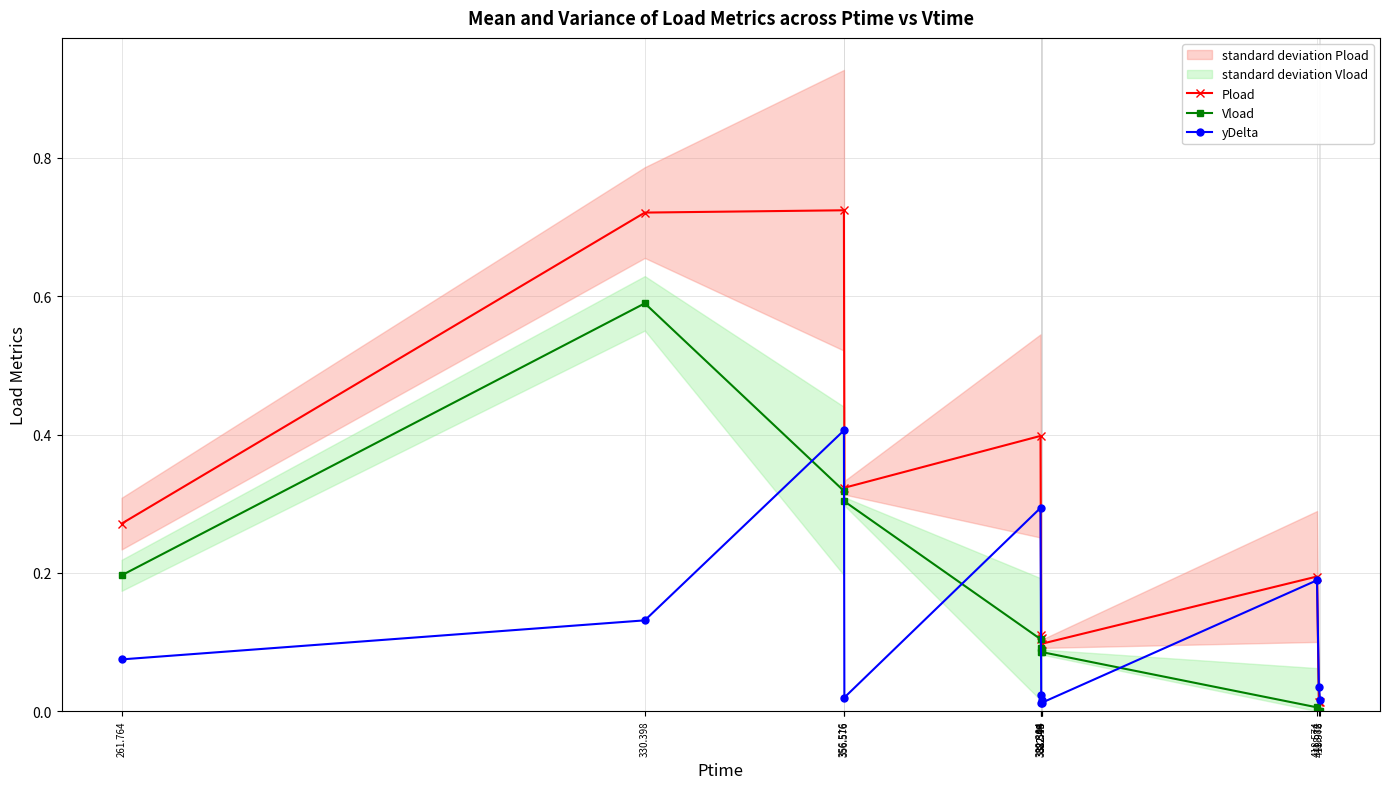

At which category is the sum across all series the highest?

356.516